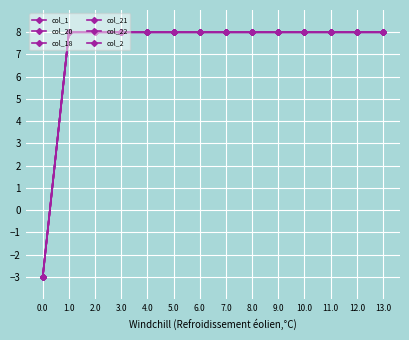

What value does the col_1 series have at 11.0?

8.0